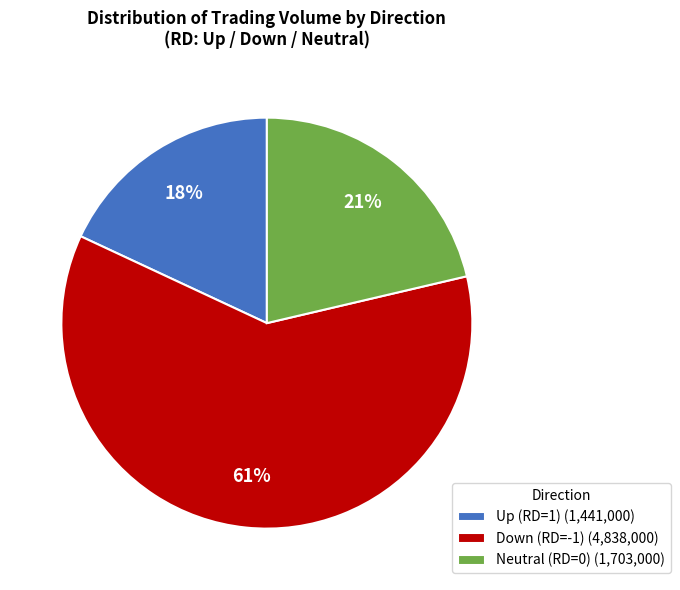

Between Up (RD=1) (1,441,000) and Neutral (RD=0) (1,703,000), which is larger?

Neutral (RD=0) (1,703,000)